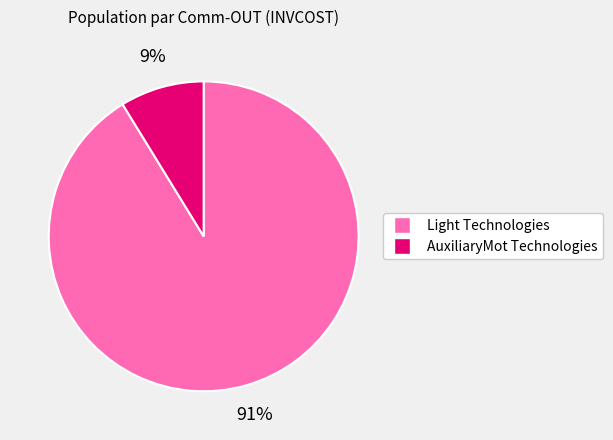

To the nearest percent, what is the difference between the largest and smallest slice percentages?

82%